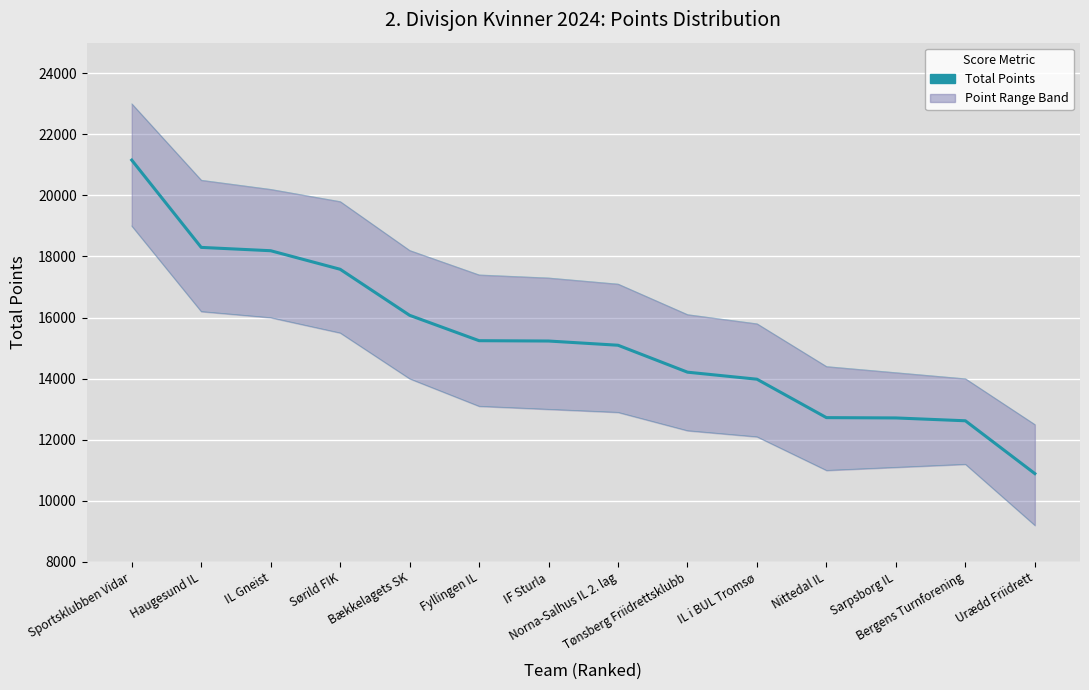

What is the sum of all values?

214023